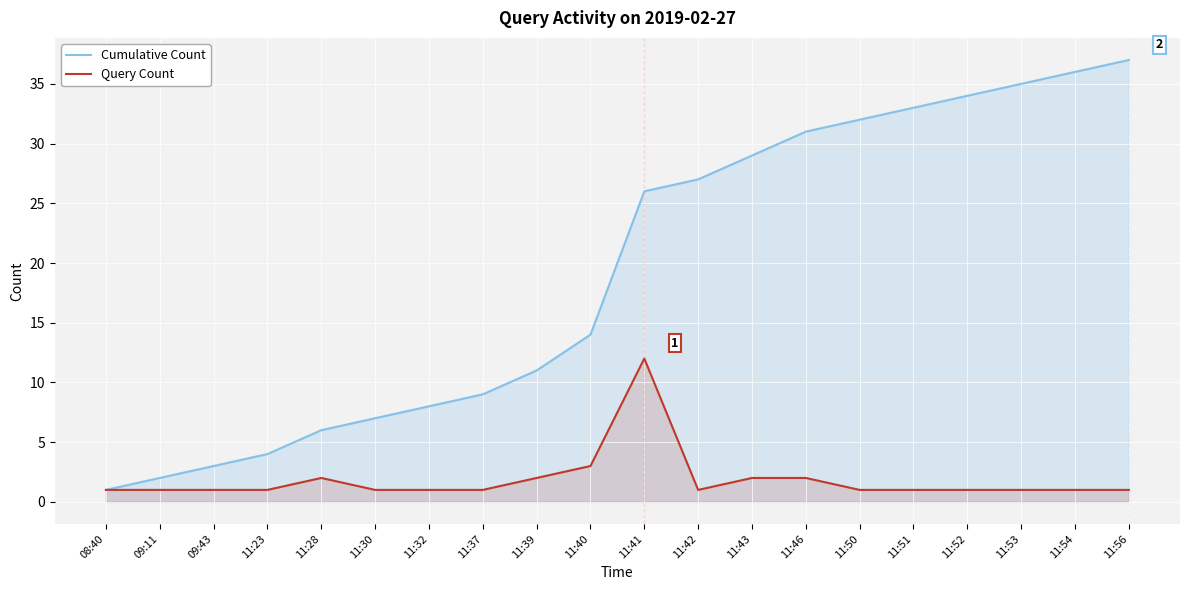

True or false: Query Count and Cumulative Count intersect in this chart.

False